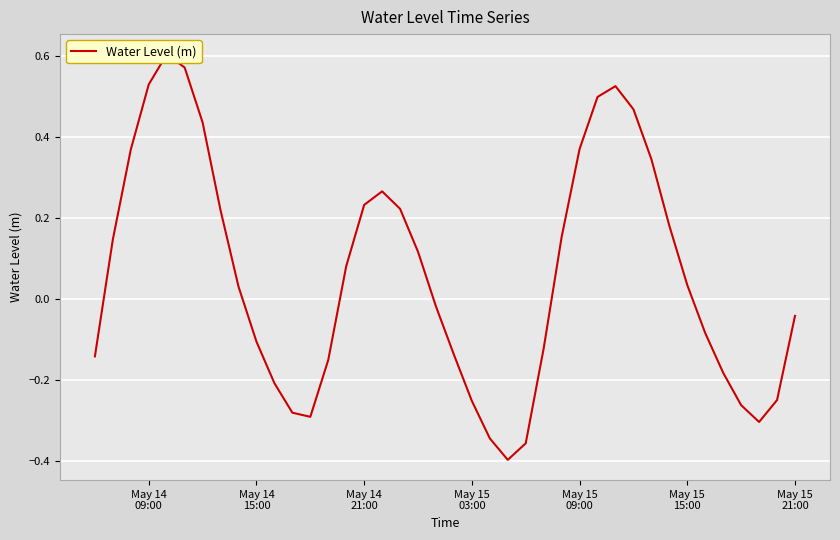

What is the difference between the maximum and minimum values?

1.0